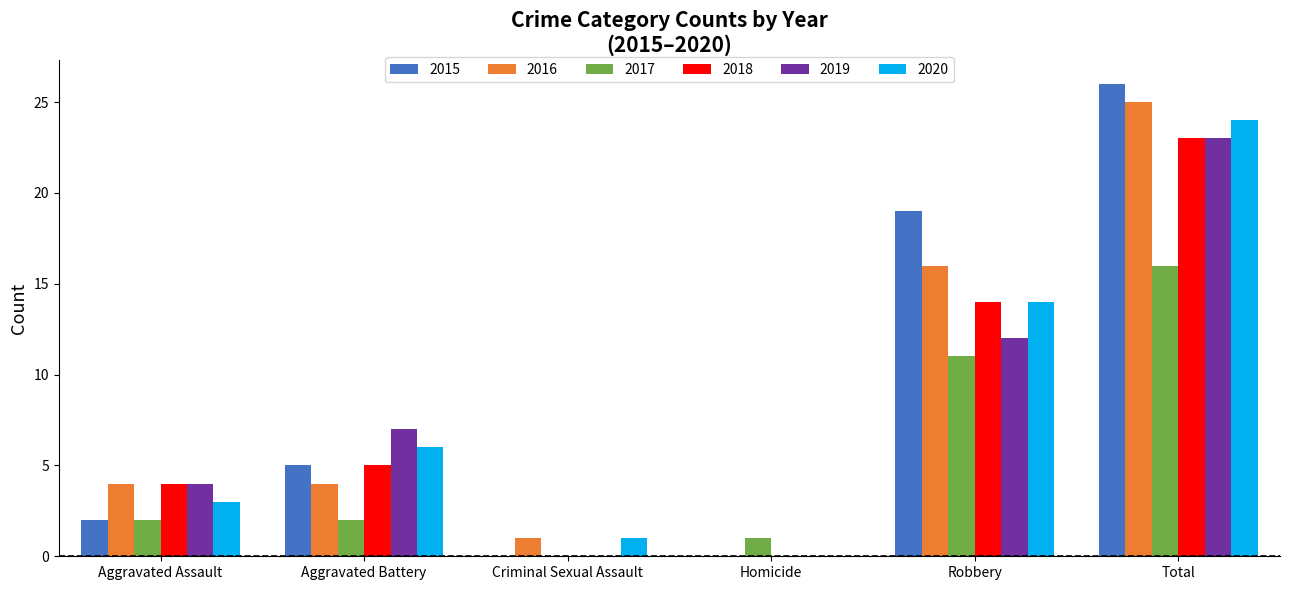

Is the value of 2017 at Total greater than the value of 2018 at Homicide?

Yes